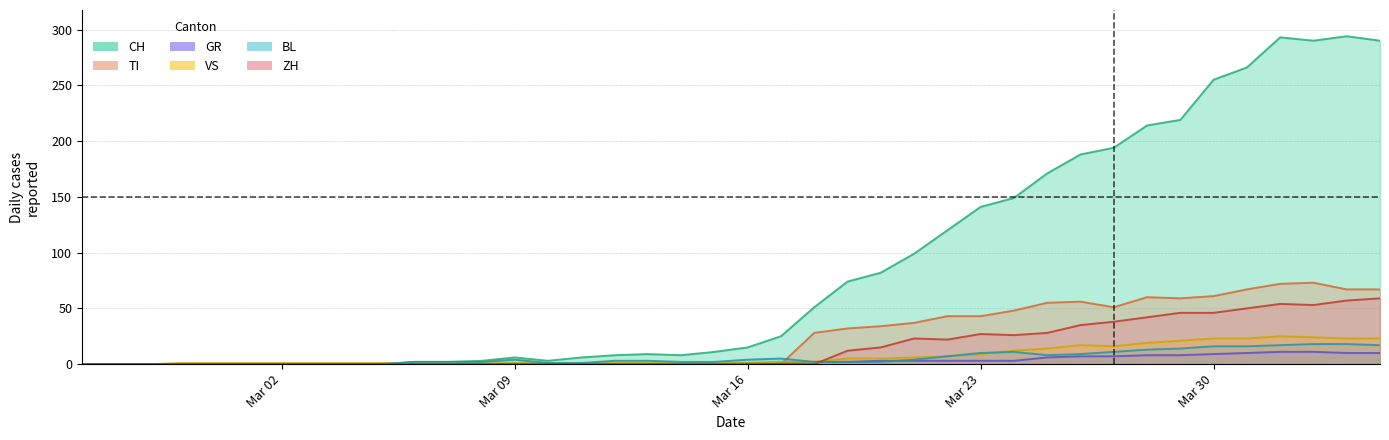

How many intersections are there between BL and GR?

1